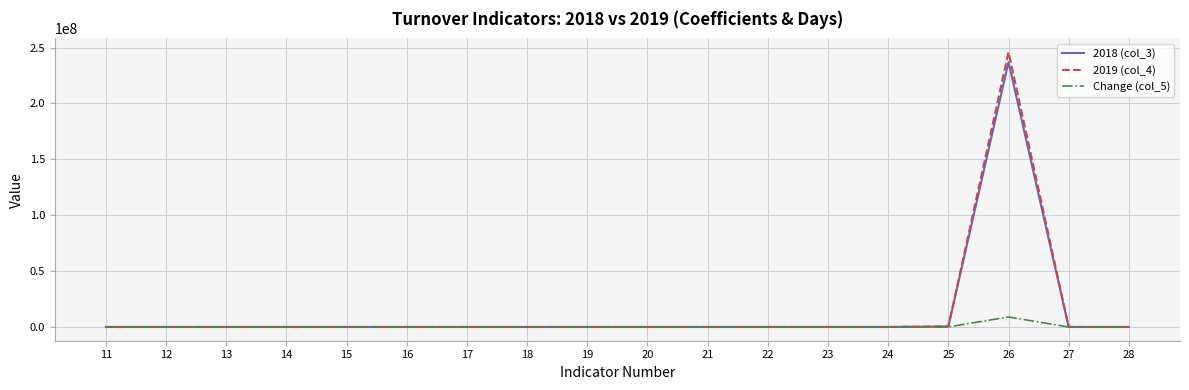

What is the total value across all series at 14?

3.8